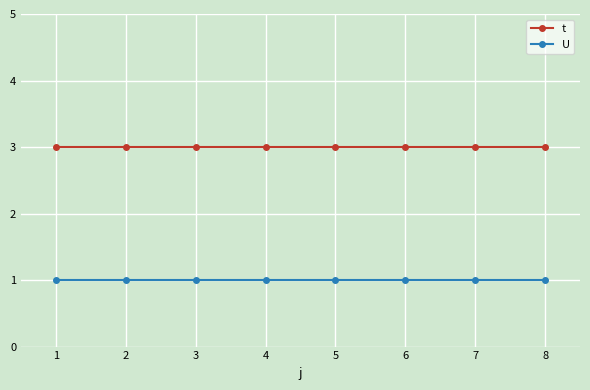

What are all the series names shown in the legend?

t, U